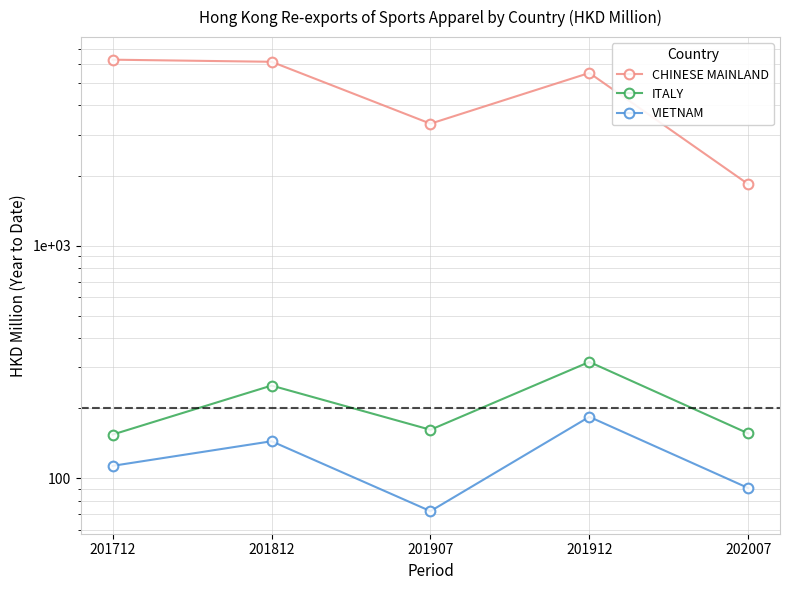

At which category does CHINESE MAINLAND reach its first local valley?

201907